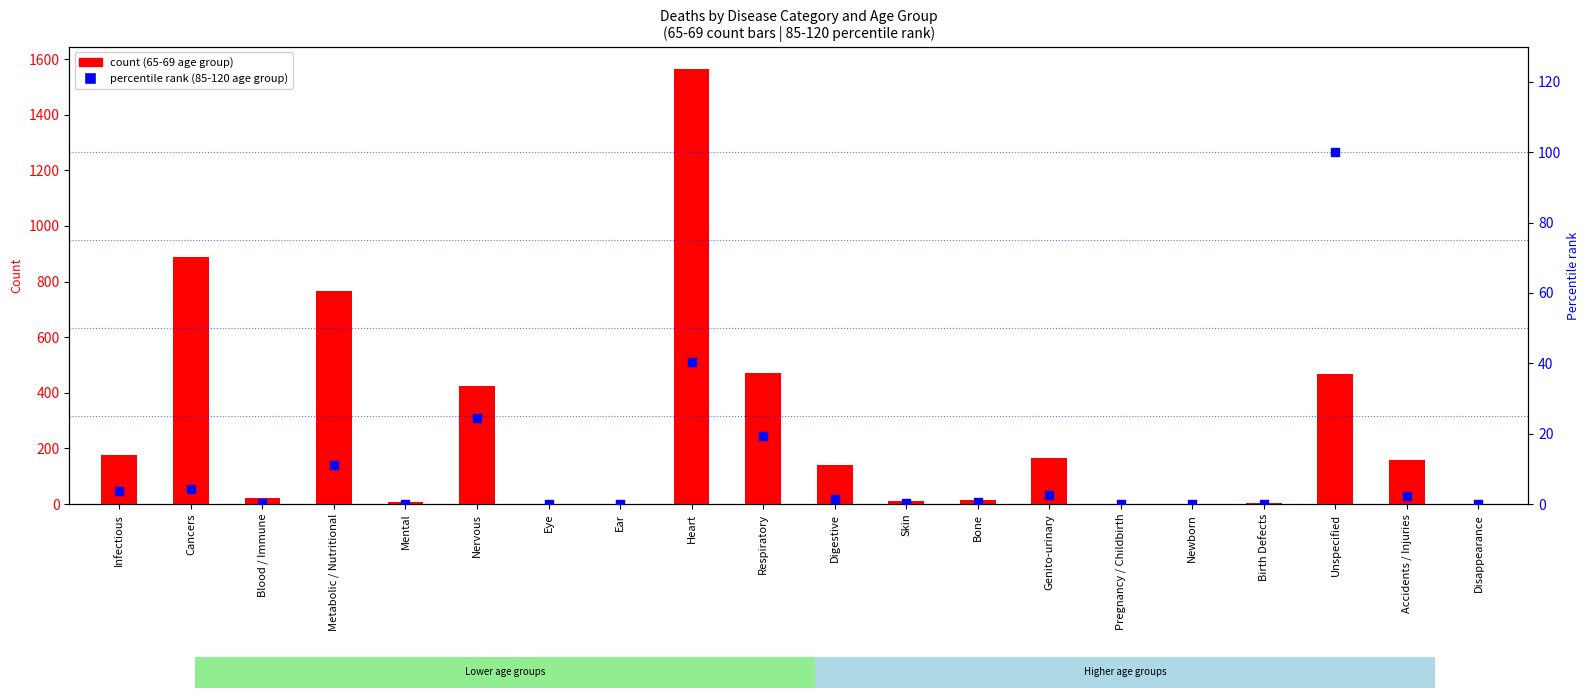

Which series contains the lowest Y value?

count (65-69 age group)